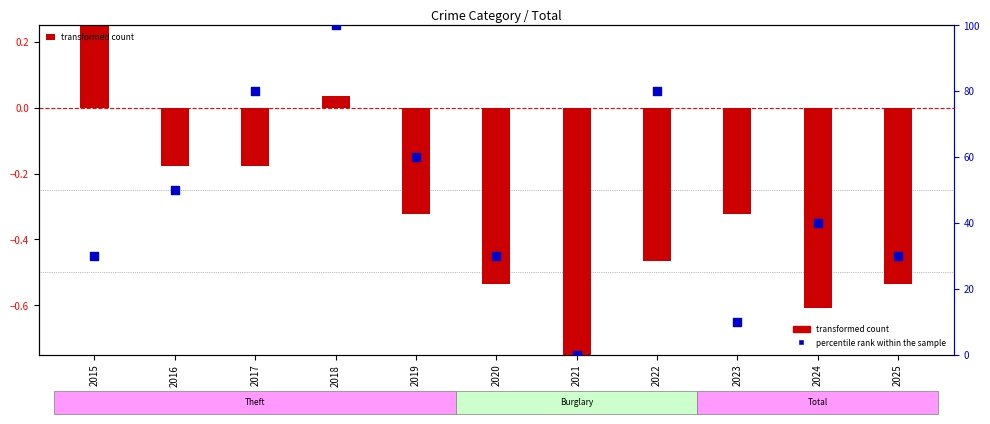

Which series has the widest spread of Y values?

percentile rank within the sample